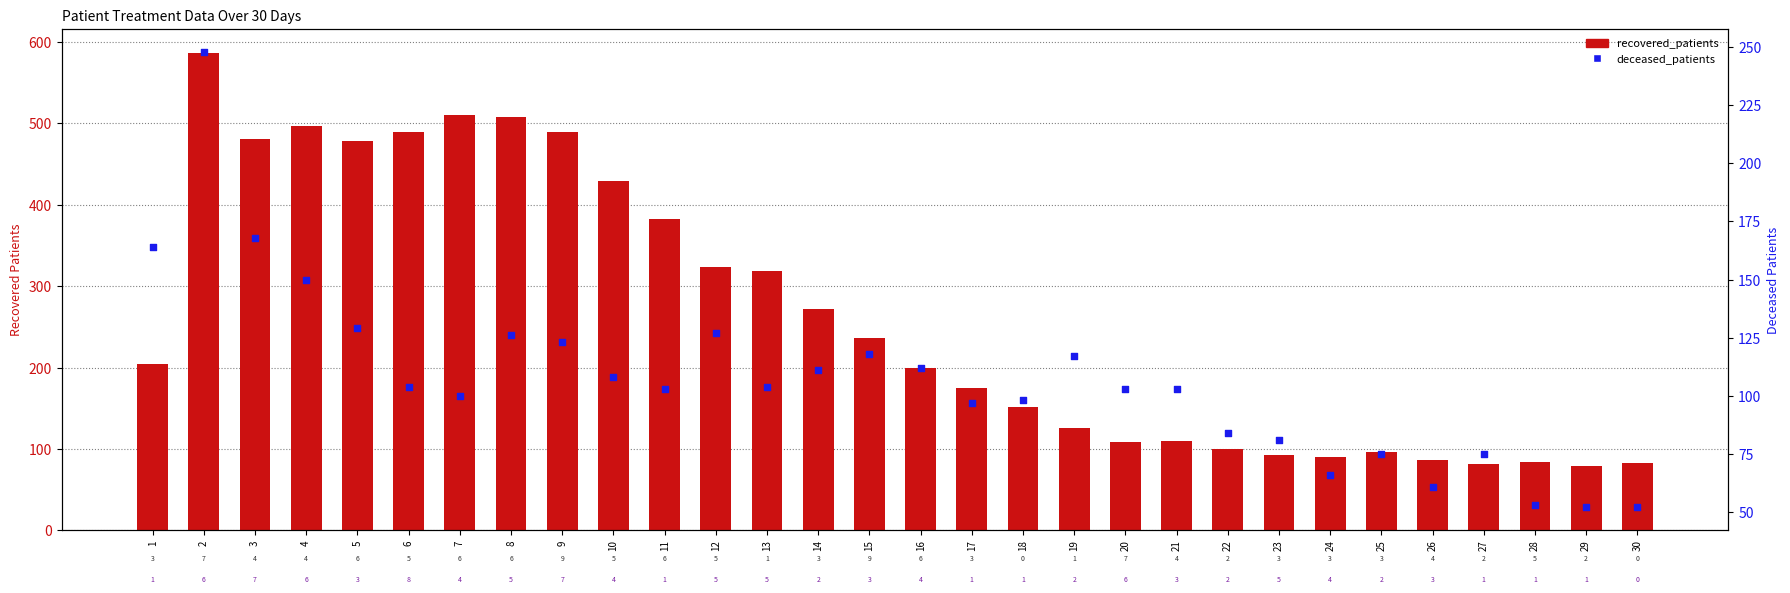

Which series reaches the minimum Y coordinate?

deceased_patients